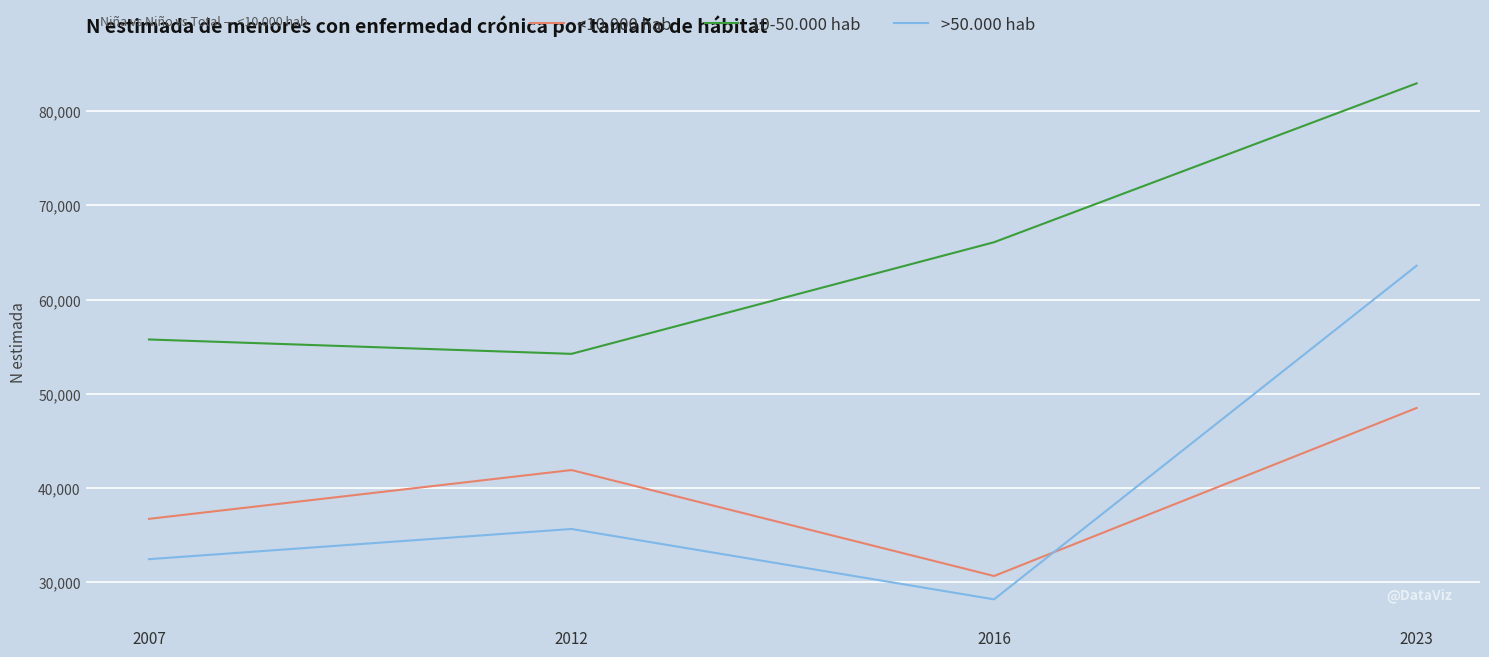

True or false: 10-50.000 hab has a value of 55768 at 2007.

True